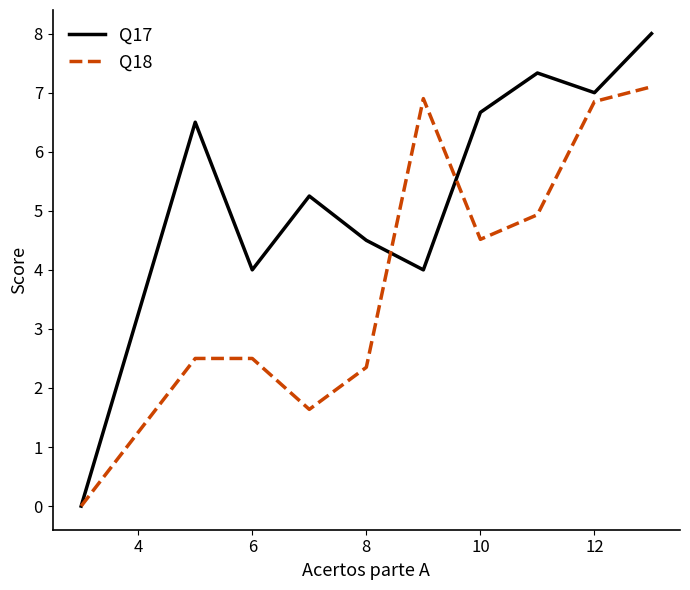

Rank the series by their maximum value, from lowest to highest.

Q18, Q17